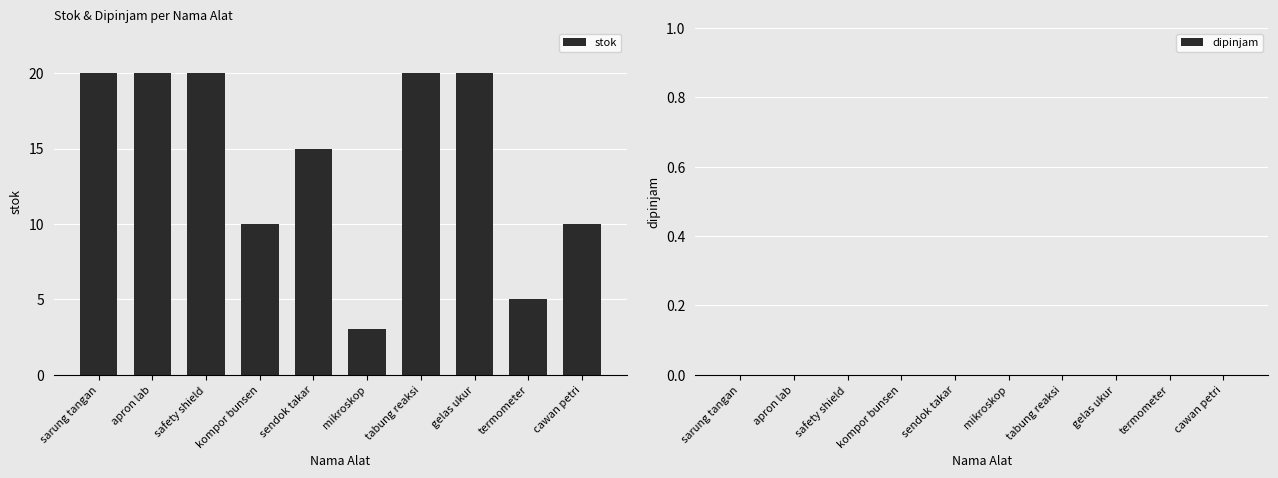

What is the label of the 6th bar from the right?

sendok takar